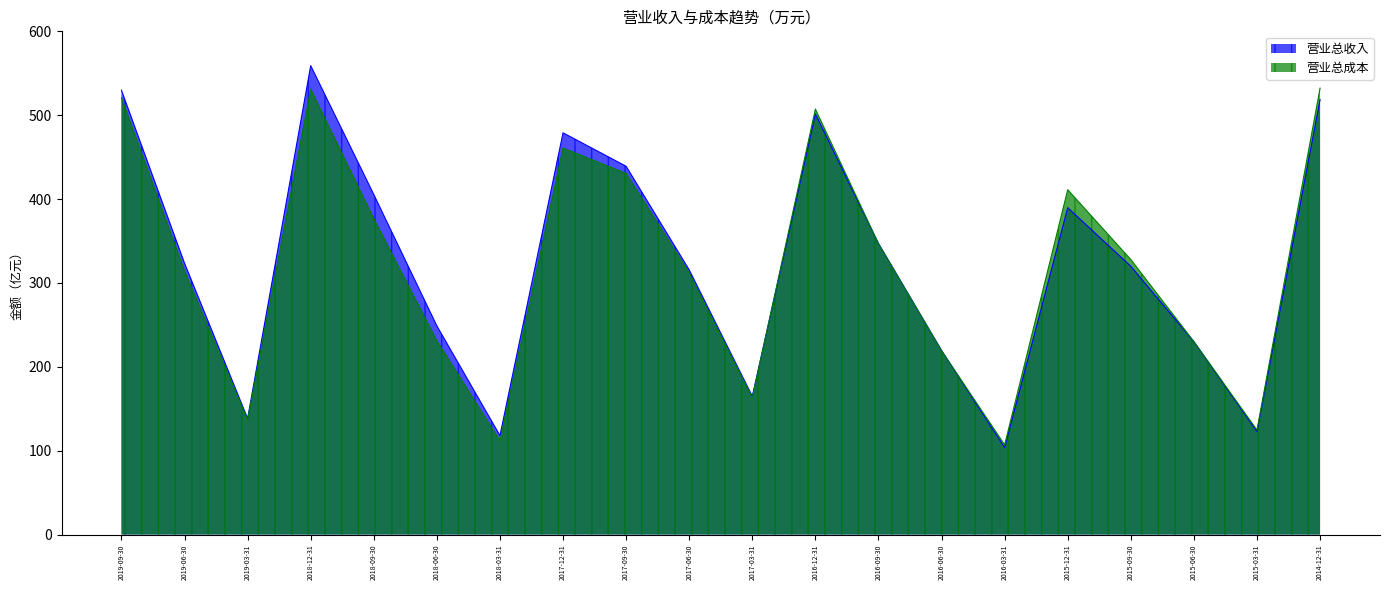

The value of 营业总收入 at 2018-09-30 is 405.5. True or false?

True